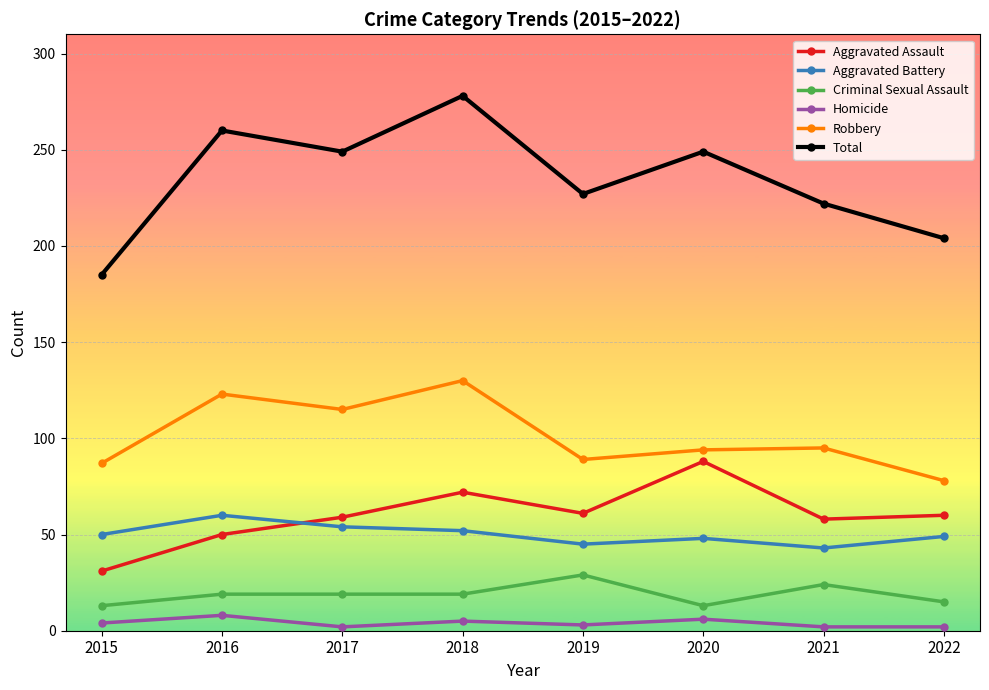

True or false: Total has a value of 72 at 2018.

False